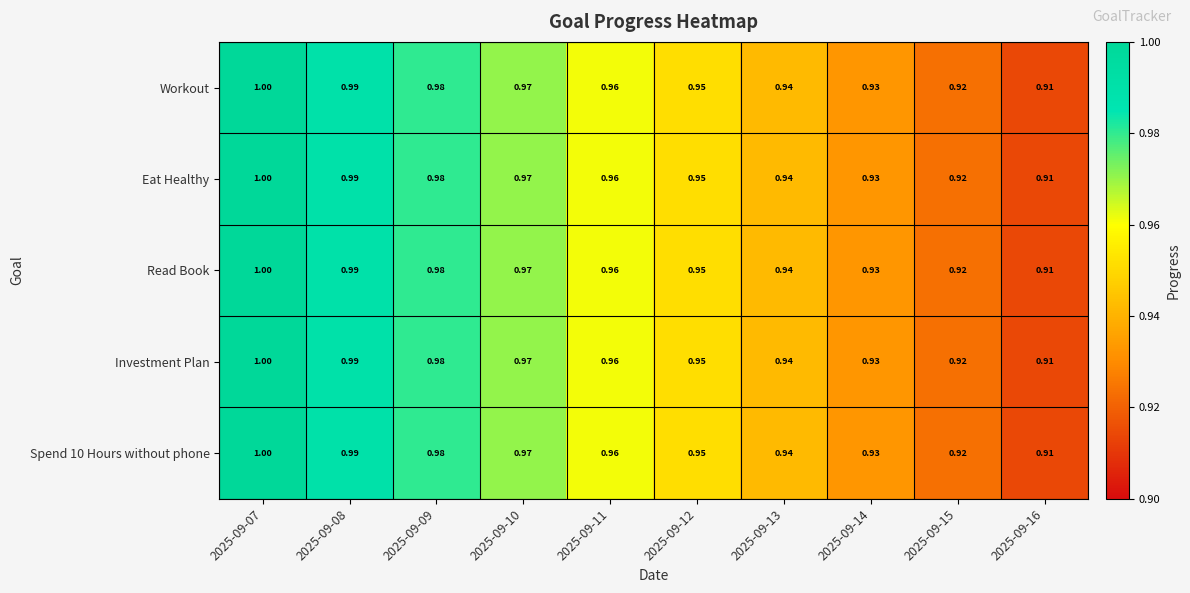

Is the value of Investment Plan at 2025-09-11 greater than the value of Read Book at 2025-09-10?

No